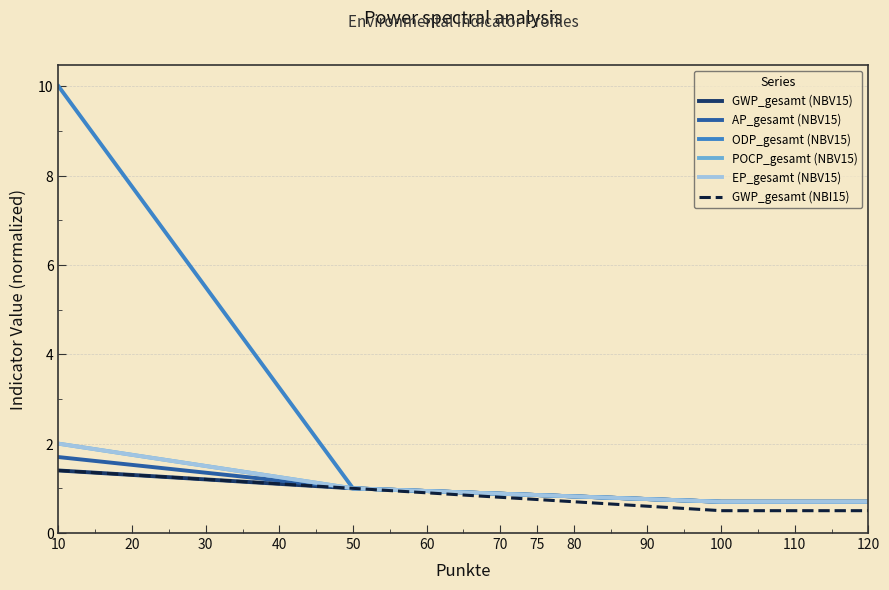

Which series has the largest range (max minus min)?

ODP_gesamt (NBV15)